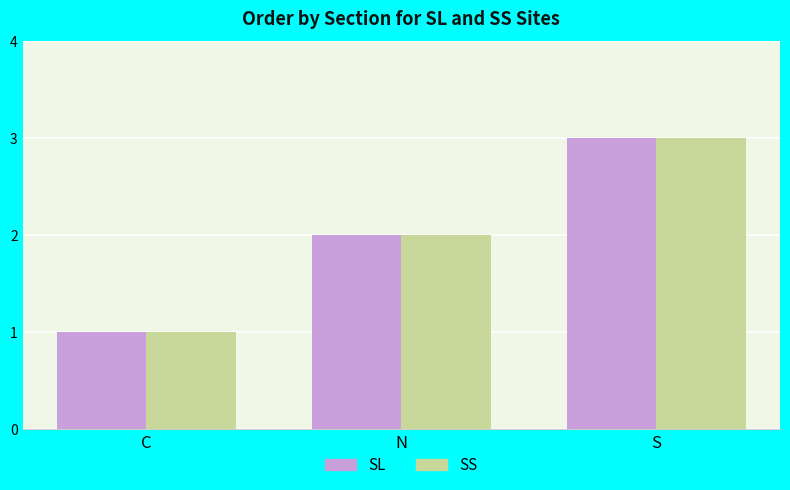

What is the sum of all SL values?

6